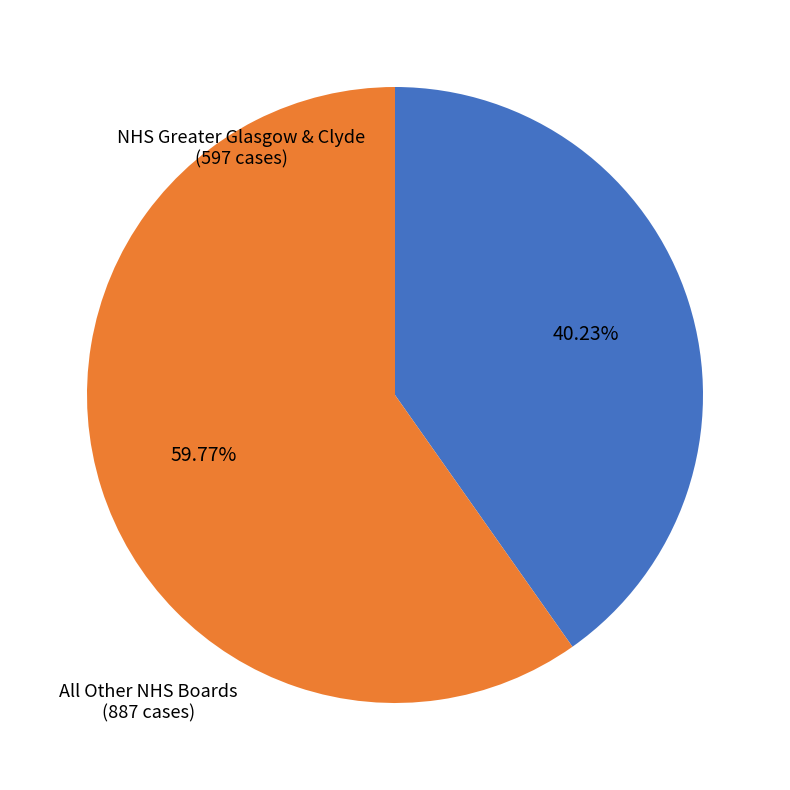

How many slices are in this pie chart?

2